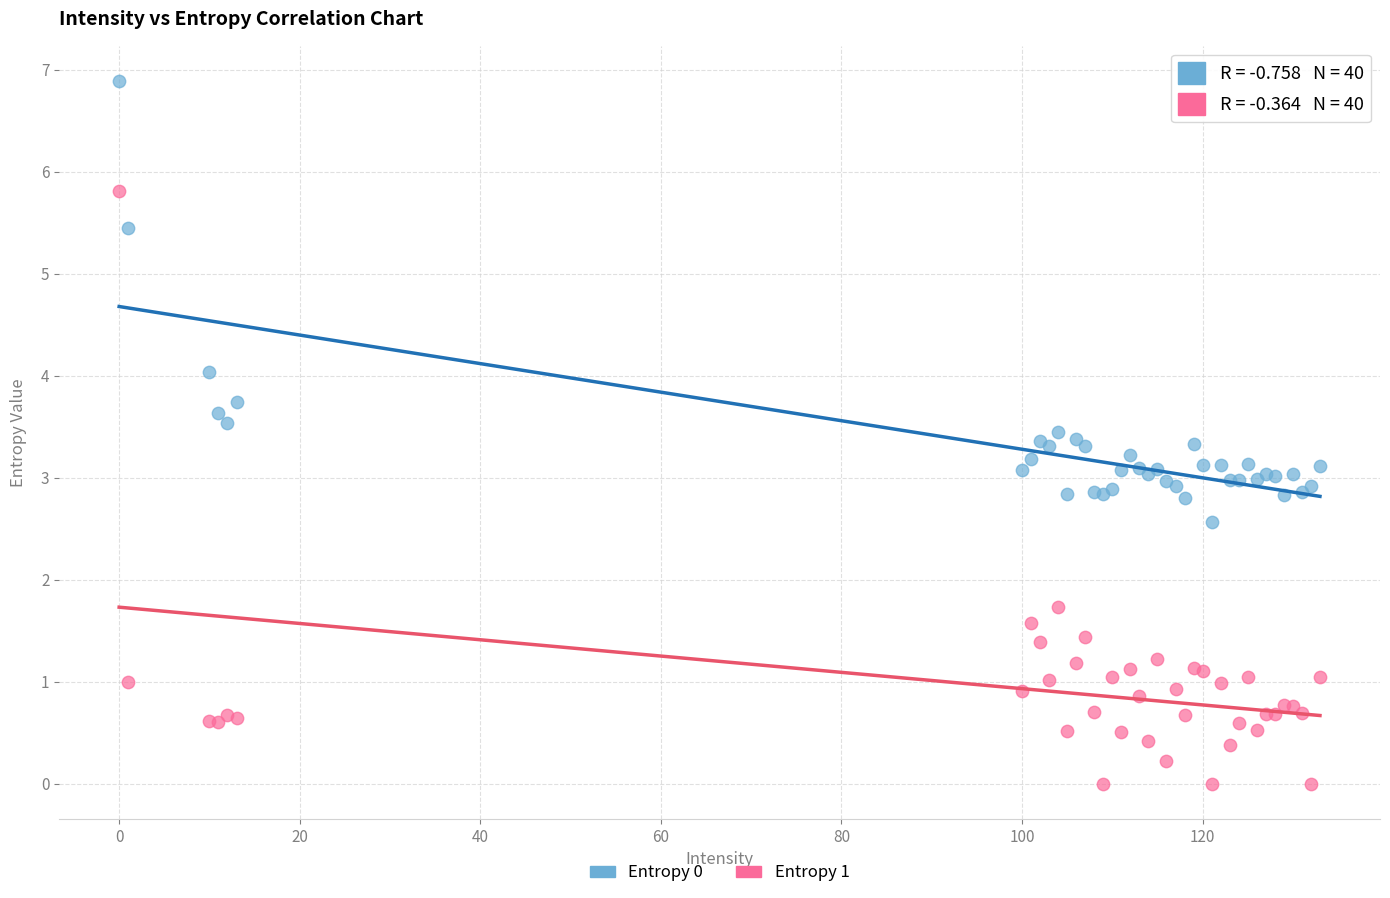

What is the X range (max minus min) for the scatter plot?

133.0